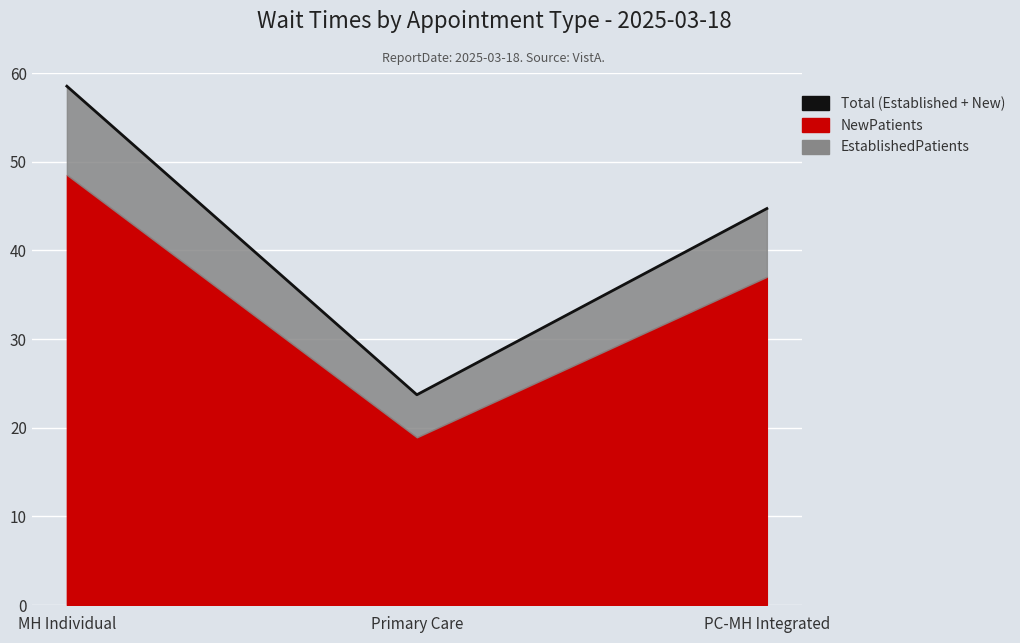

What is the ratio of the value at Primary Care to the value at PC-MH Integrated?

0.5